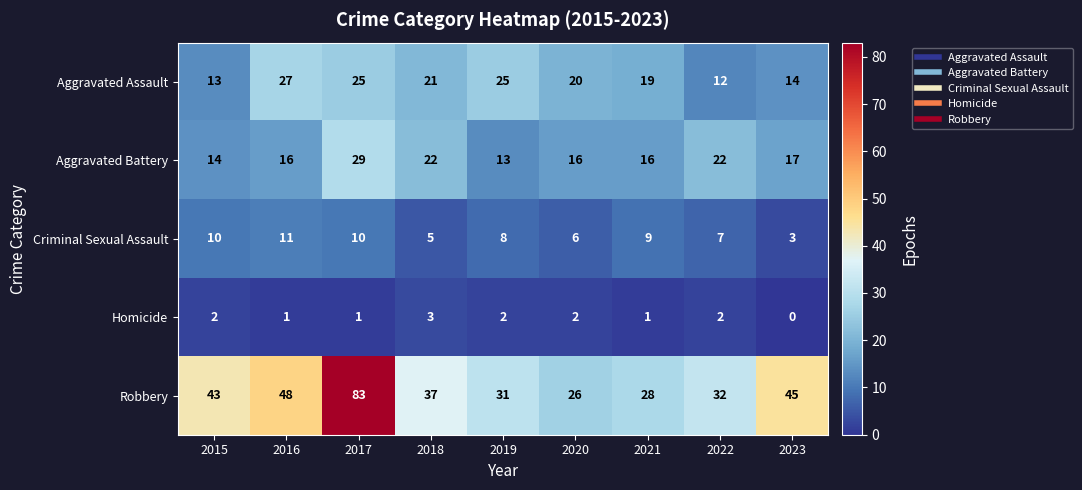

At which label is Aggravated Assault closest to 19?

2021